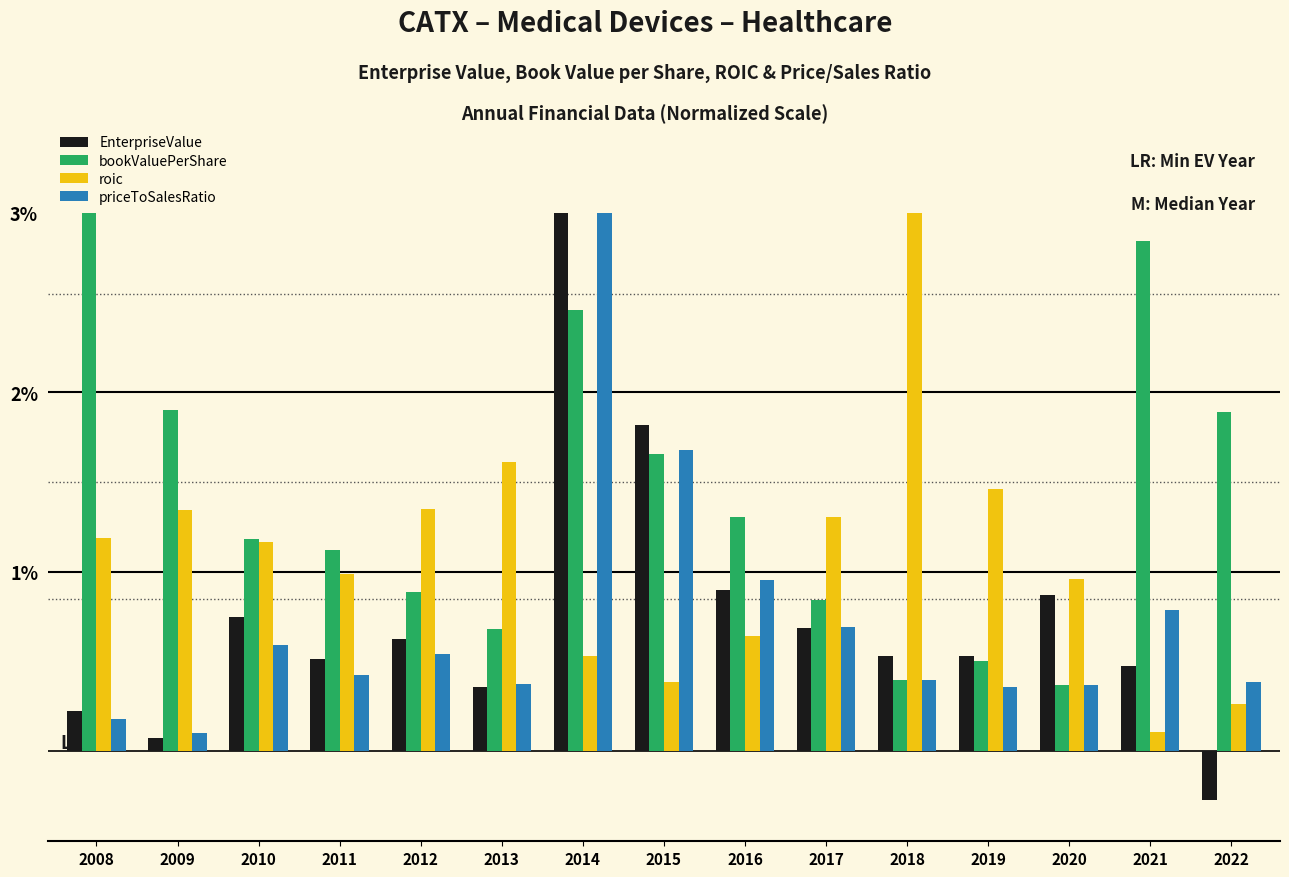

At which category is the sum across all series the highest?

2014